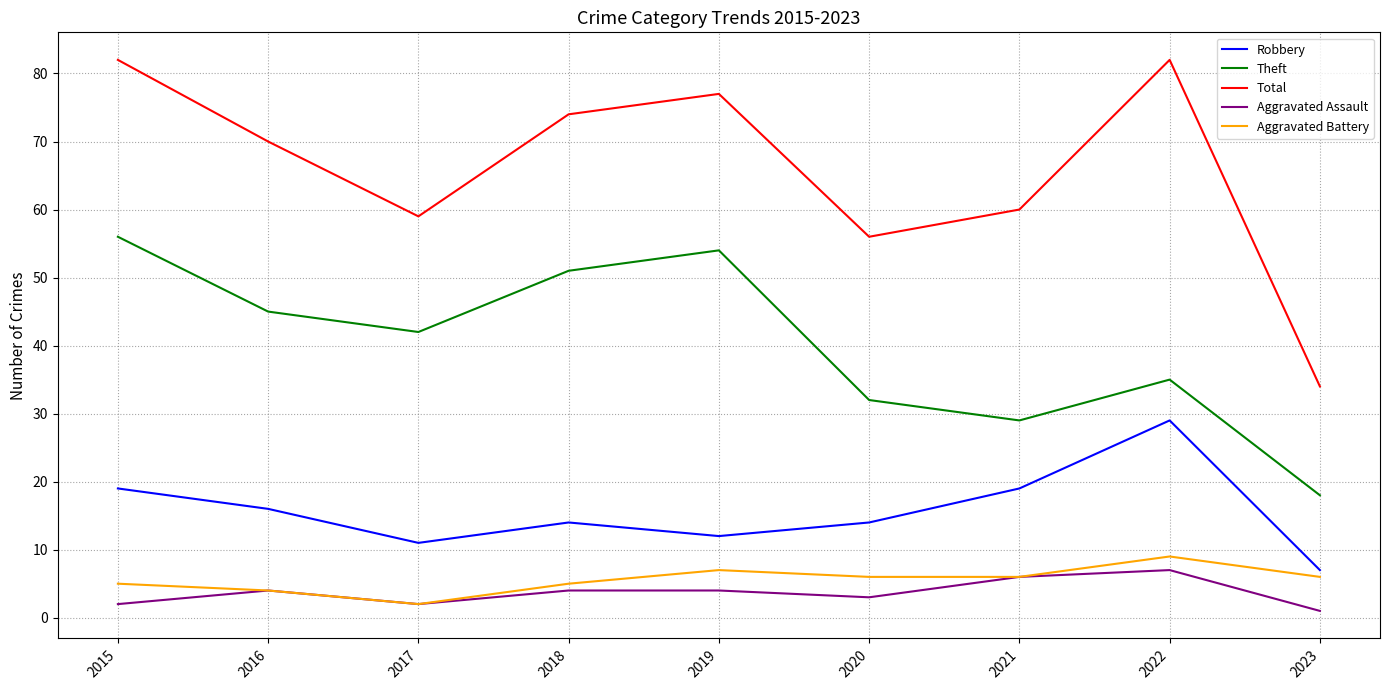

The value of Aggravated Battery at 2015 is 9. True or false?

False